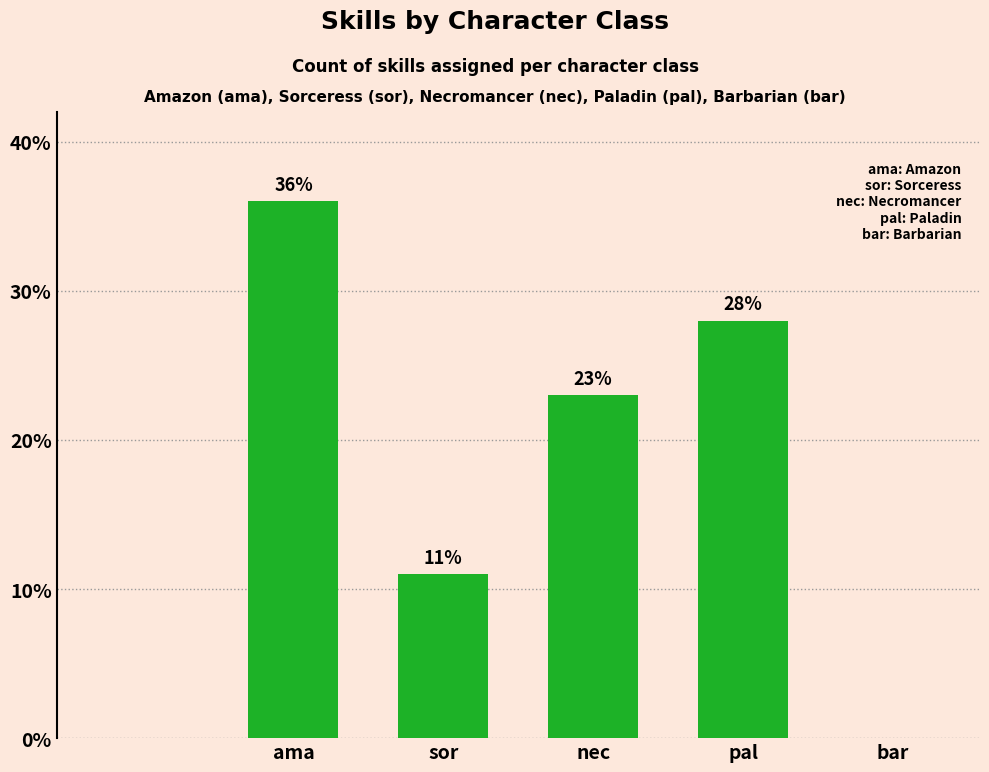

What is the sum of all values?

98